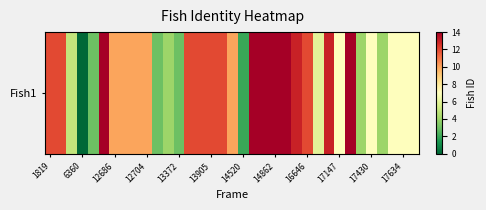

What is the difference between the second highest and minimum values?

14